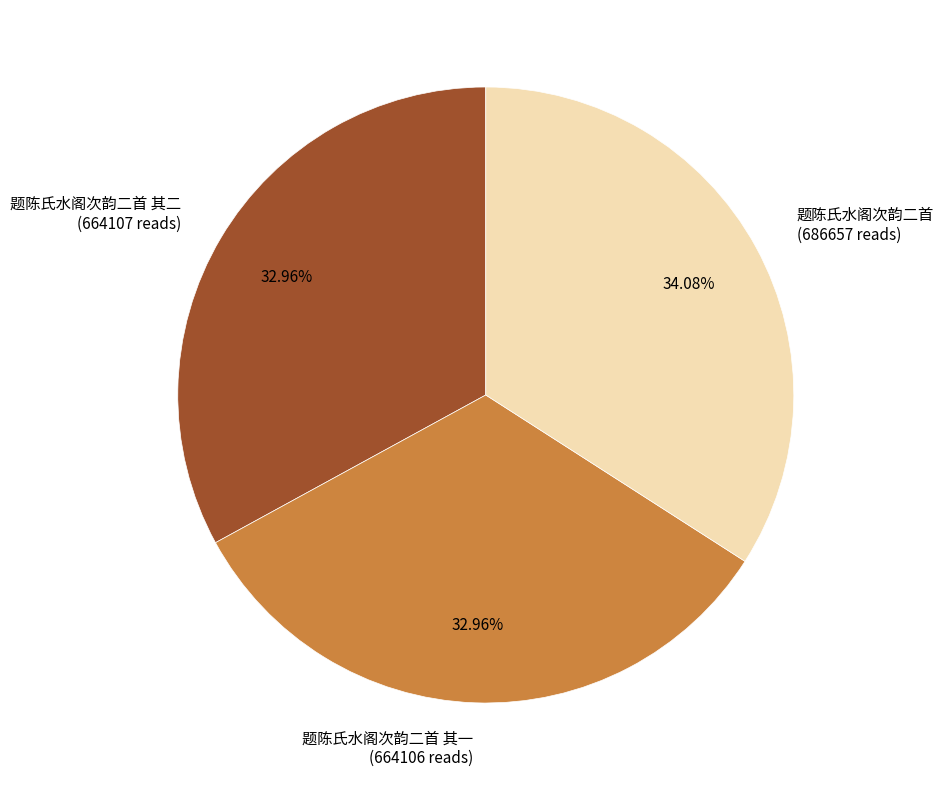

Does 题陈氏水阁次韵二首 其一 (664106 reads) account for over 50% of the chart?

No